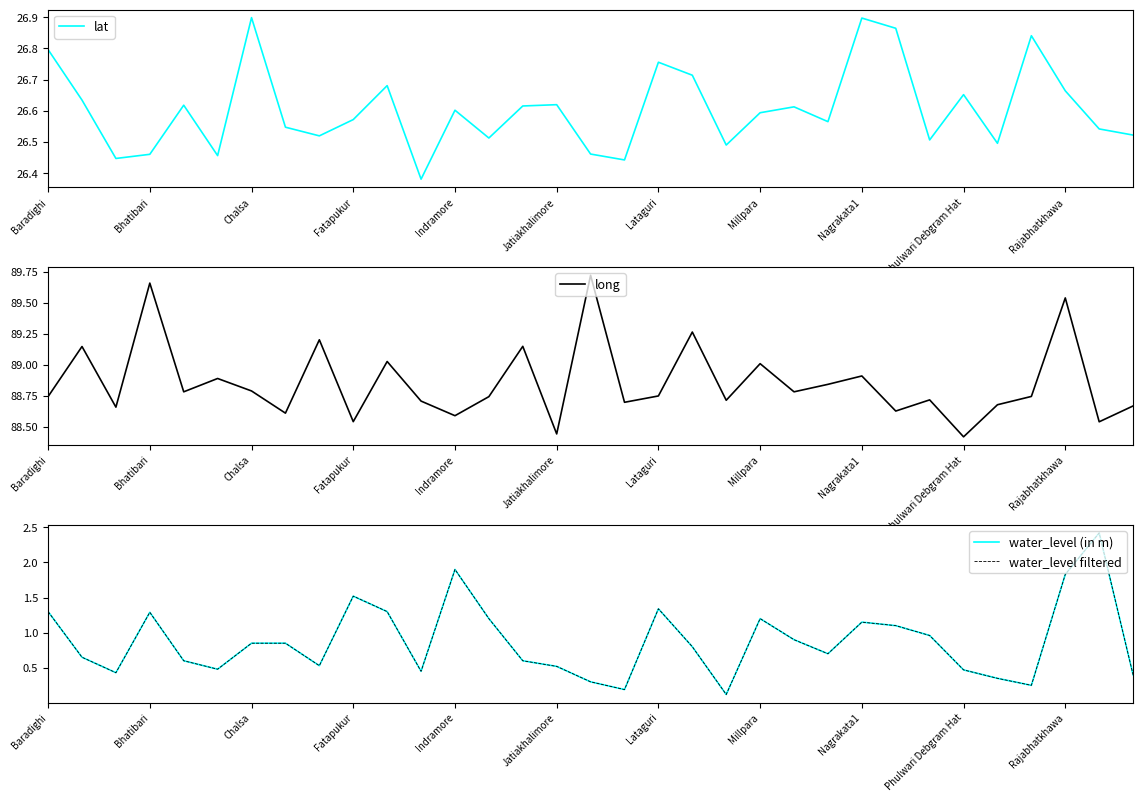

The lat series shows 8.2 at Indramore. True or false?

False